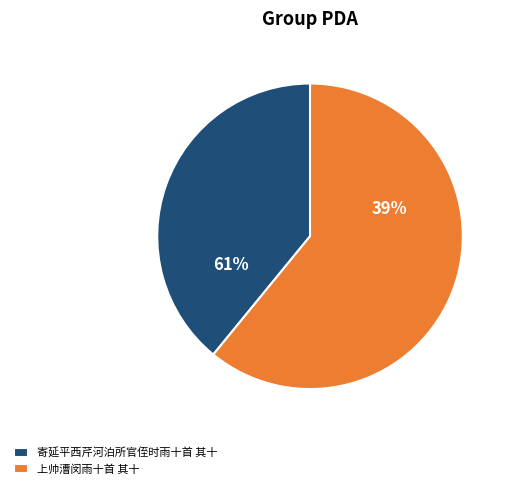

Is it true that 寄延平西芹河泊所官侄时雨十首 其十 is 50% of the pie?

False